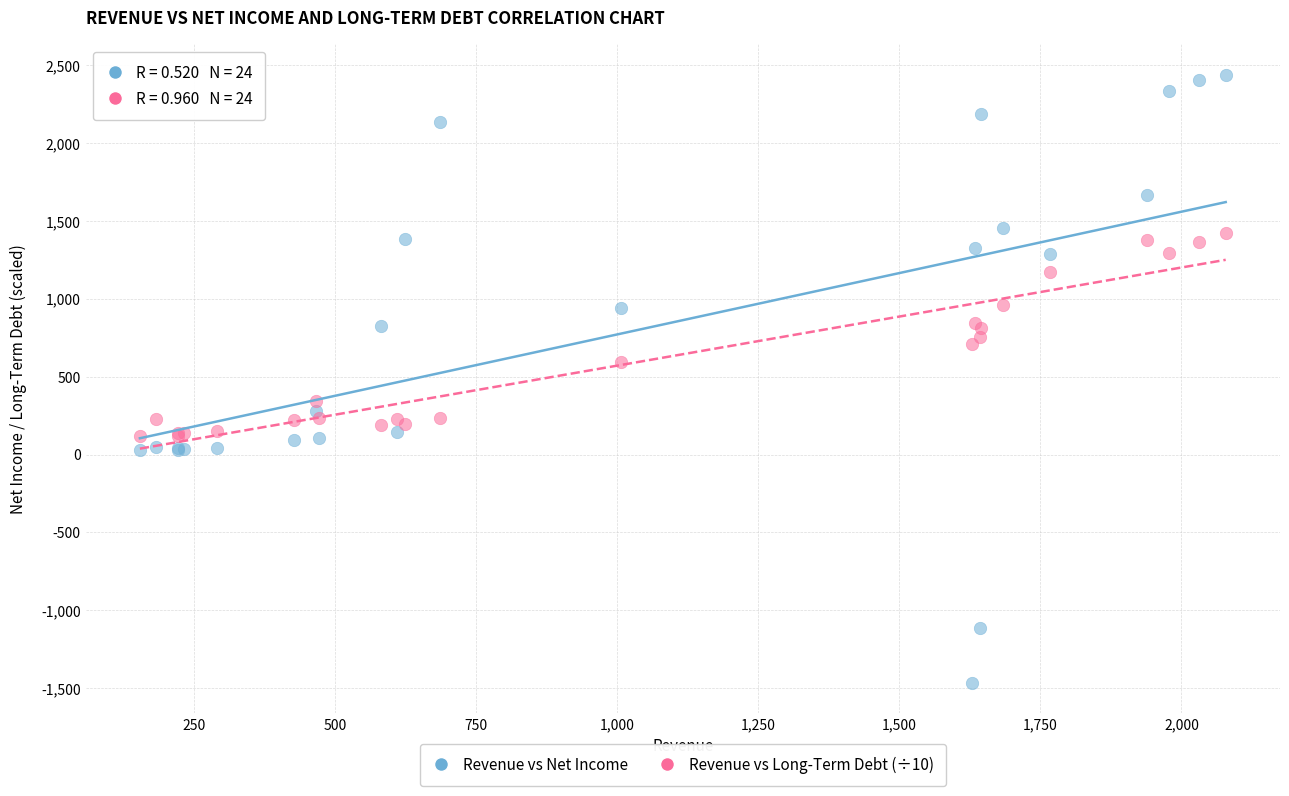

Which series has the widest spread of Y values?

Revenue vs Net Income